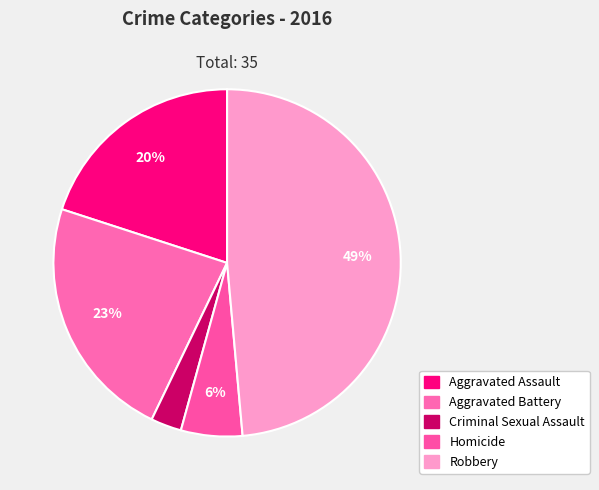

What is the smallest slice in the pie chart?

Criminal Sexual Assault